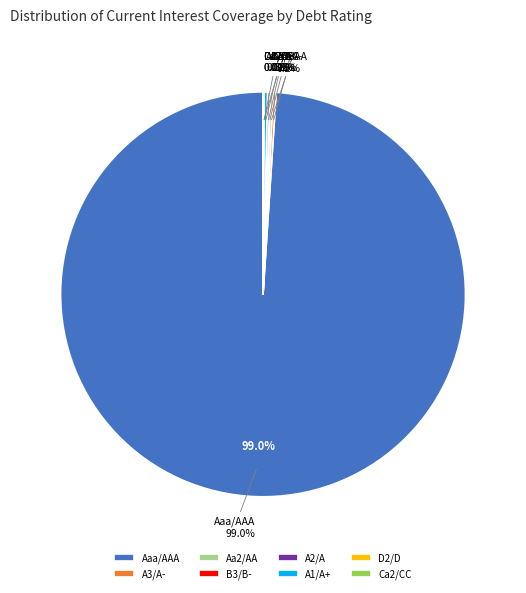

What percentage do Ca2/CC and Aa2/AA together represent?

0.3%